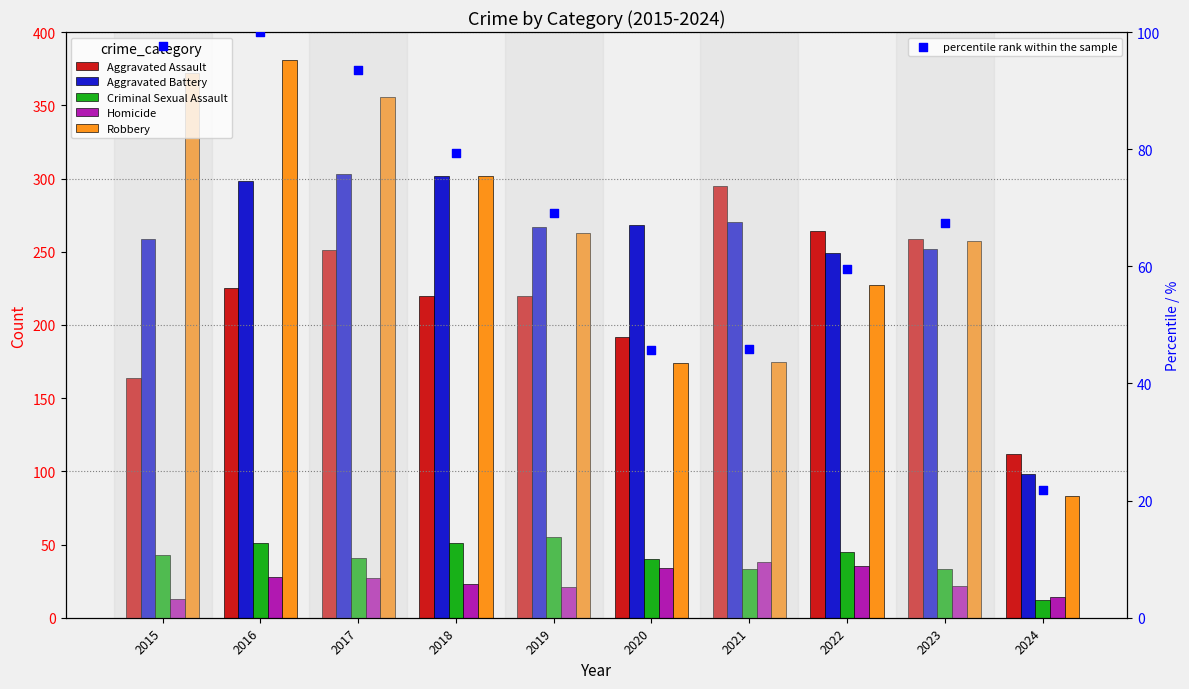

At how many categories does at least one series exceed 260?

8